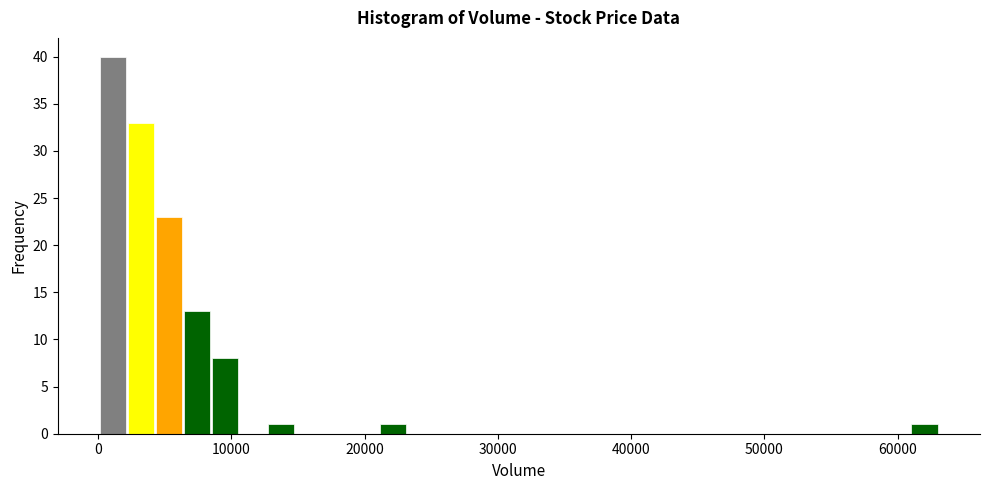

Read against the x-axis, roughly where is the centre of the tallest bar?

1000